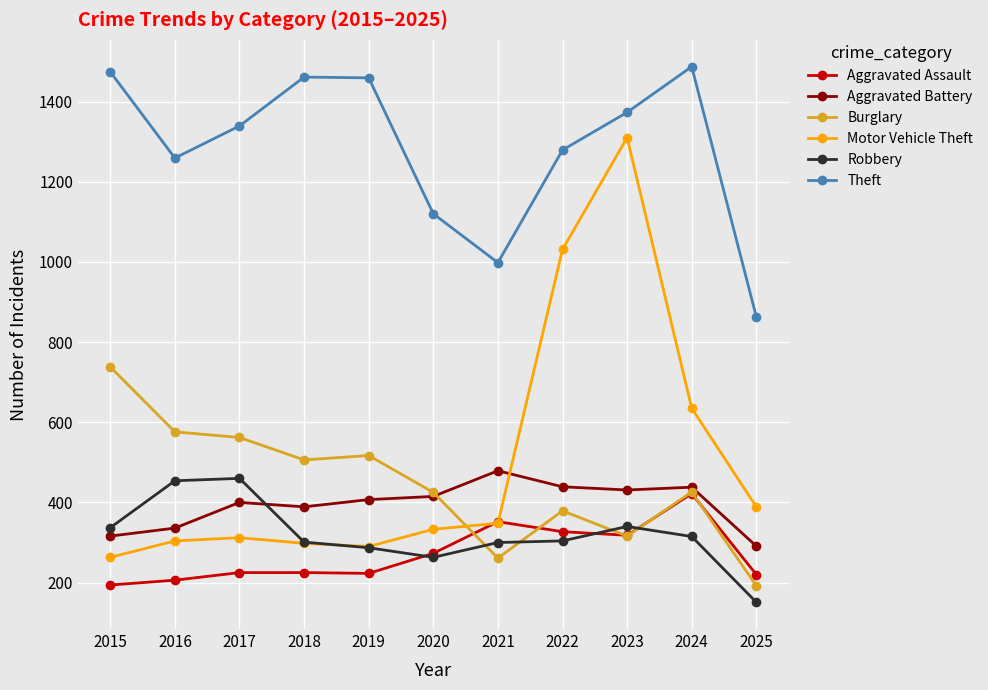

Rank the series by their maximum value, from lowest to highest.

Aggravated Assault, Robbery, Aggravated Battery, Burglary, Motor Vehicle Theft, Theft